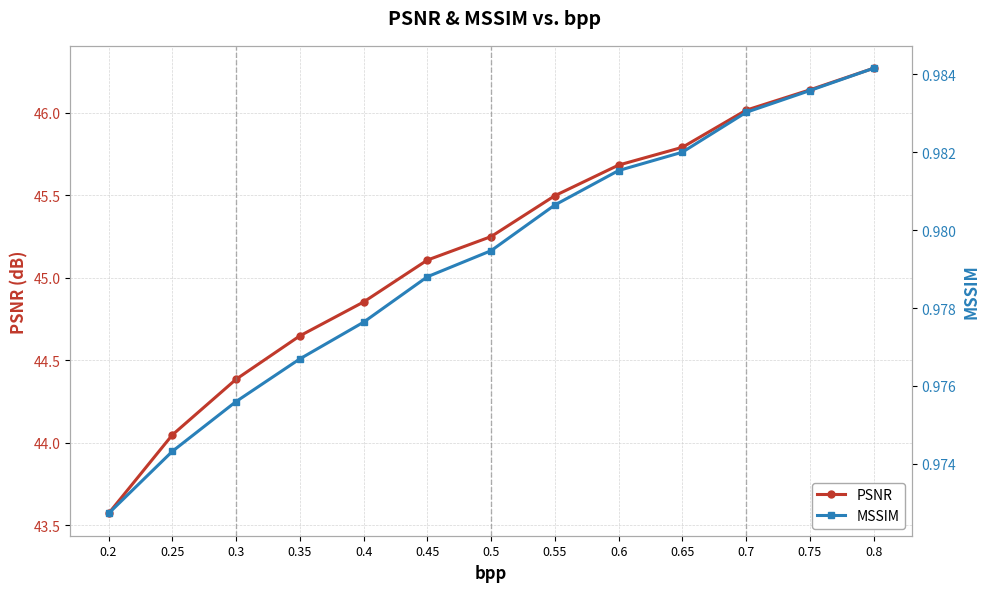

Reading left to right, extract all data points from this chart.

PSNR: 0.2=43.6	0.25=44.0	0.3=44.4	0.35=44.6	0.4=44.9	0.45=45.1	0.5=45.3	0.55=45.5	0.6=45.7	0.65=45.8	0.7=46.0	0.75=46.1	0.8=46.3
MSSIM: 0.2=1.0	0.25=1.0	0.3=1.0	0.35=1.0	0.4=1.0	0.45=1.0	0.5=1.0	0.55=1.0	0.6=1.0	0.65=1.0	0.7=1.0	0.75=1.0	0.8=1.0